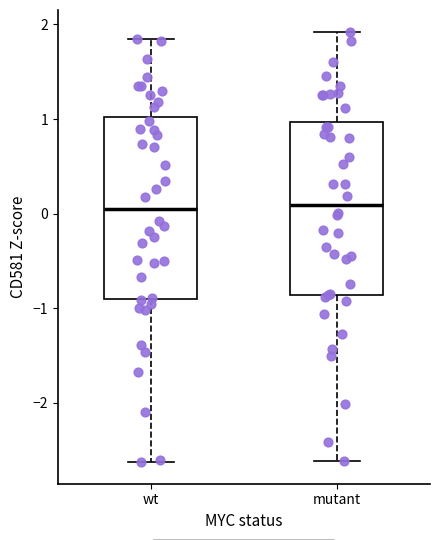

Reading left to right, read every box against the y-axis: the position of its median line, the range the box covers, and the ends of its whiskers. The values are not printed on the chart, so give them approximately, as read against the axis.

wt: median 0.1, box -0.9 to 1.0, whiskers -2.6 to 1.8
mutant: median 0.1, box -0.9 to 1.0, whiskers -2.6 to 1.9